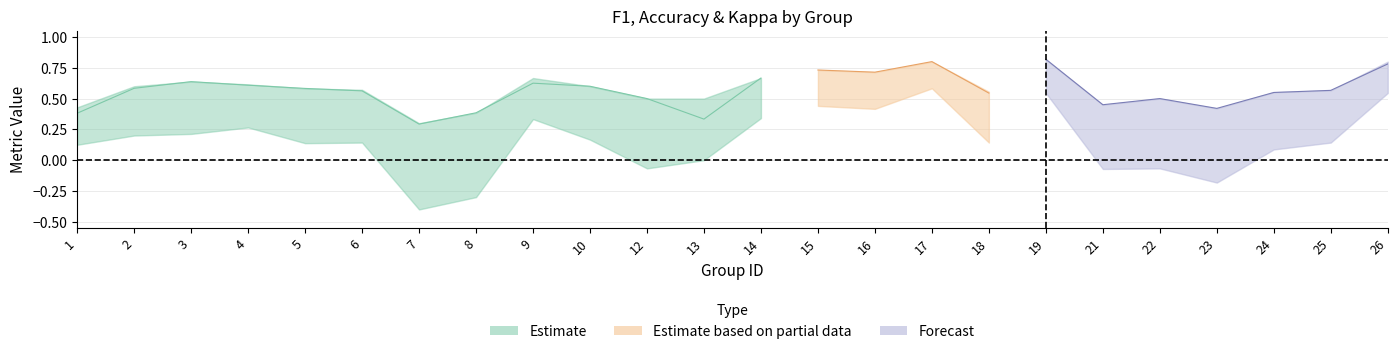

True or false: f1 and kappa intersect in this chart.

False